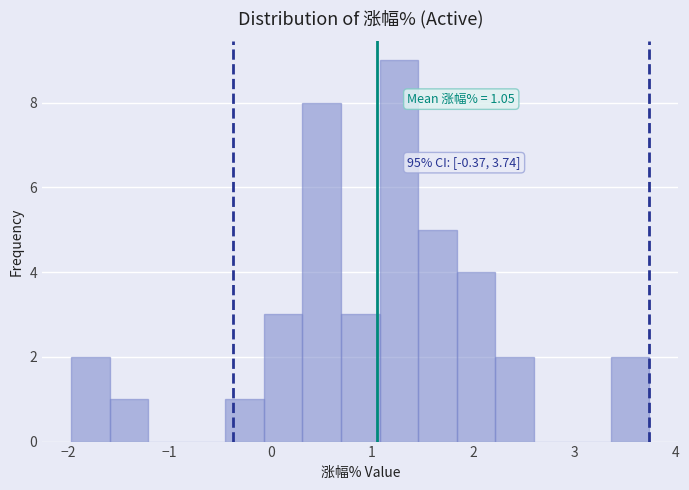

Read against the x-axis, roughly where is the centre of the tallest bar?

1.3